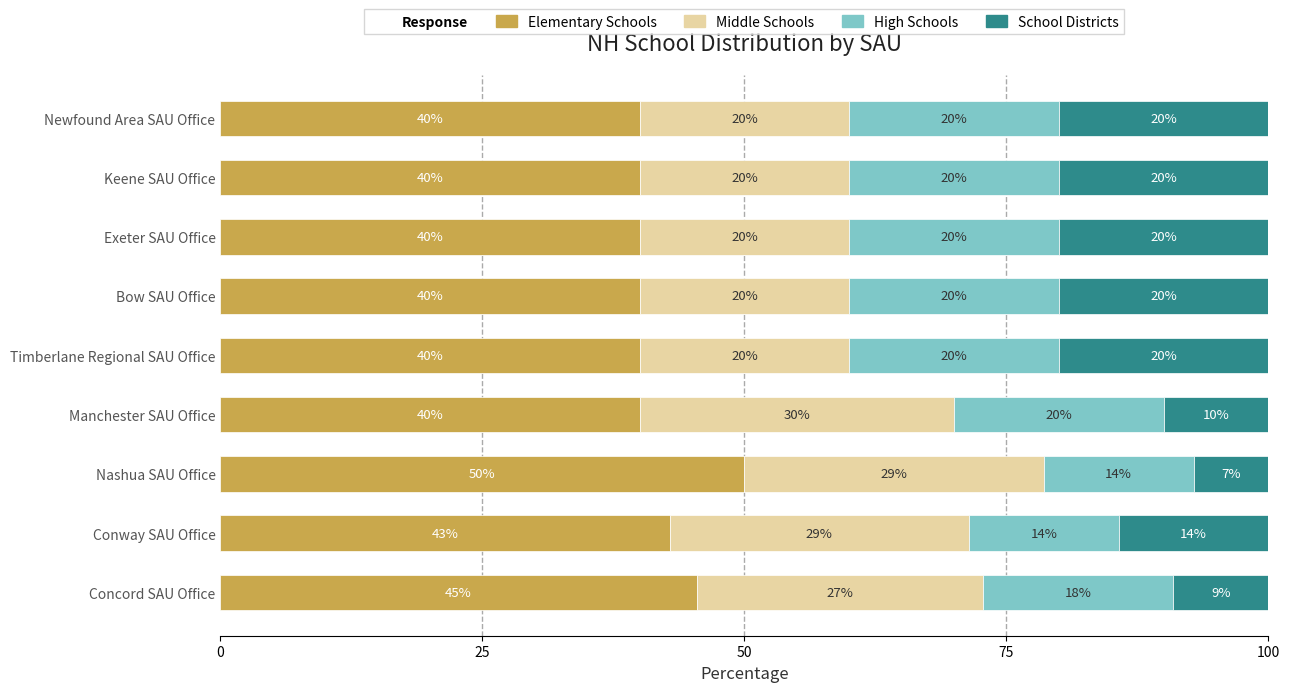

What is the total value across all series at Timberlane Regional SAU Office?

100.0